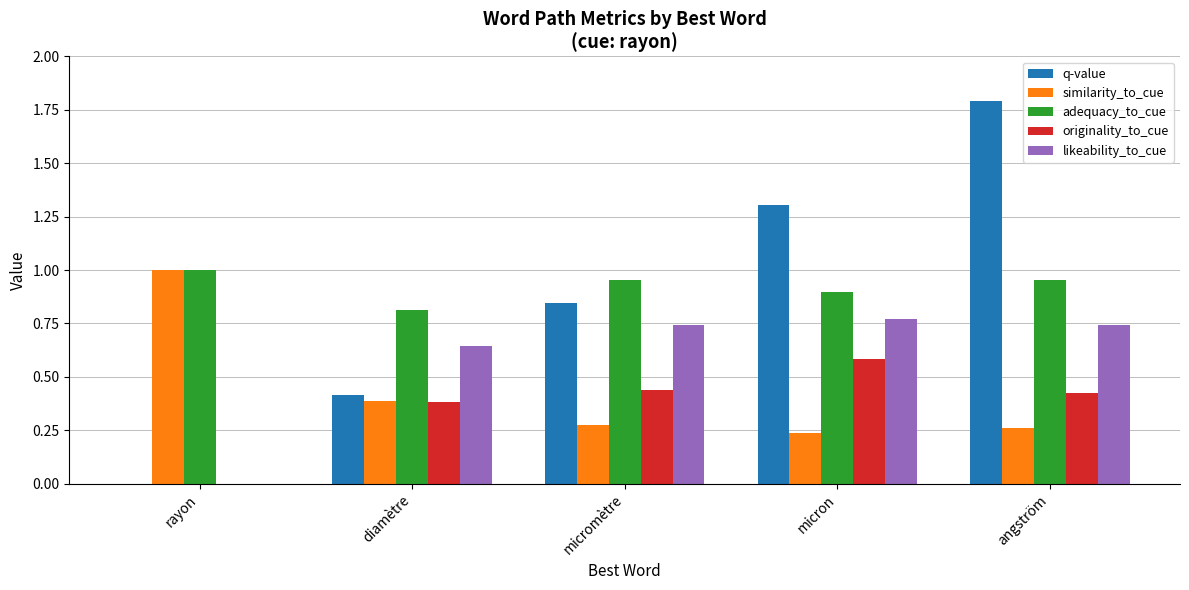

What is the highest value of the q-value series?

1.8